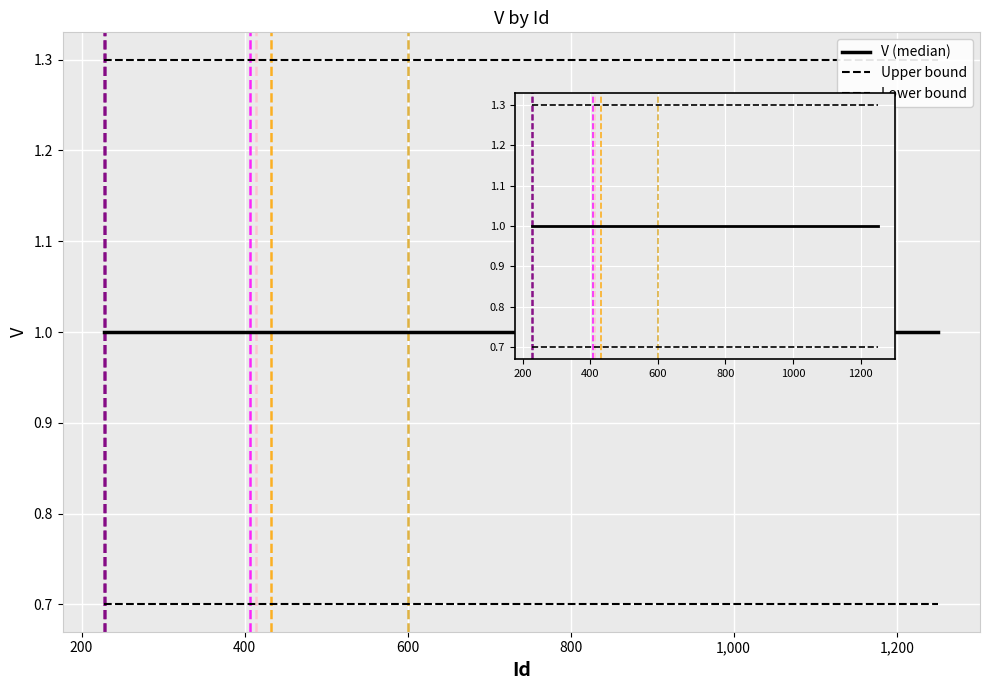

How many distinct data groups are displayed?

3